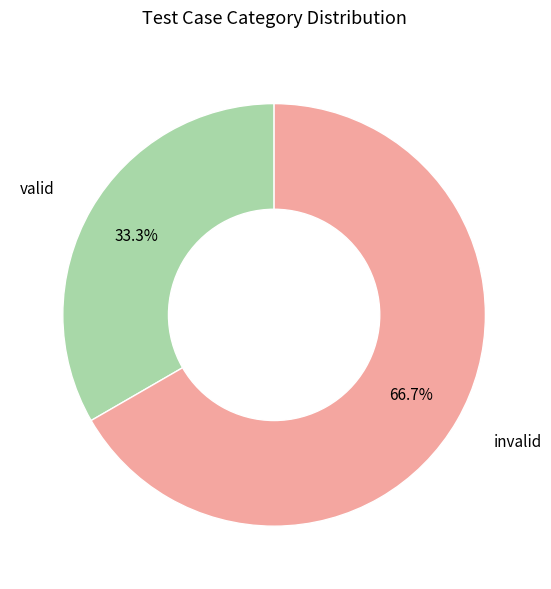

Is there a majority slice in this chart?

Yes